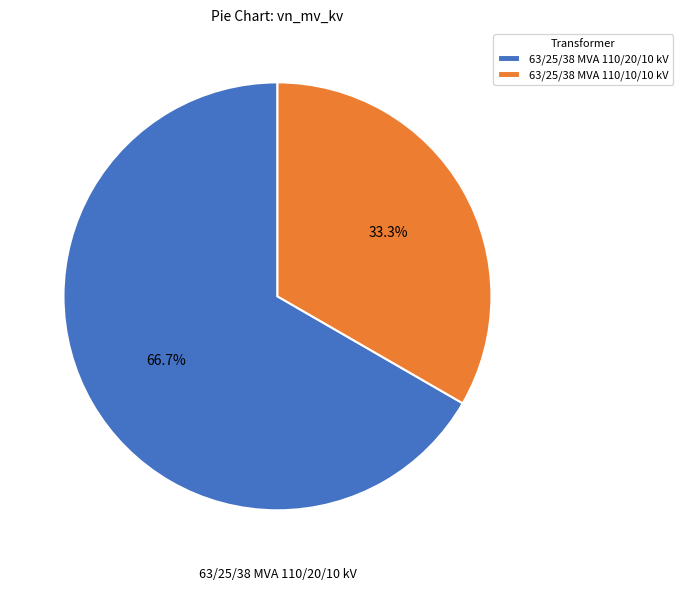

Combined, what portion of the pie is 63/25/38 MVA 110/20/10 kV and 63/25/38 MVA 110/10/10 kV?

100.0%